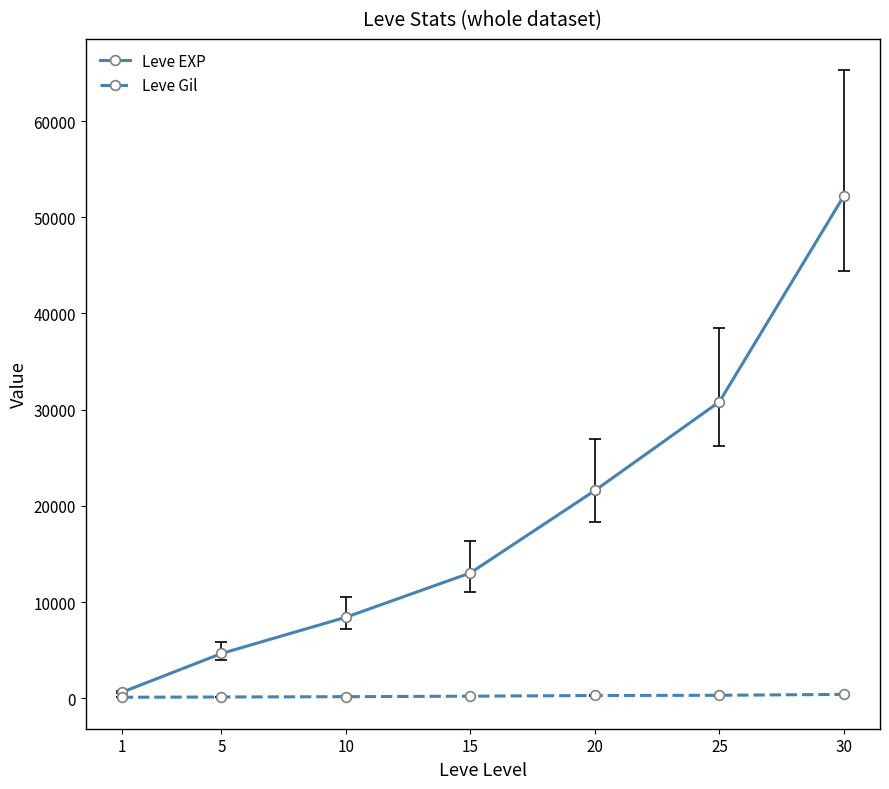

The value of Leve EXP at 25 is 53071. True or false?

False